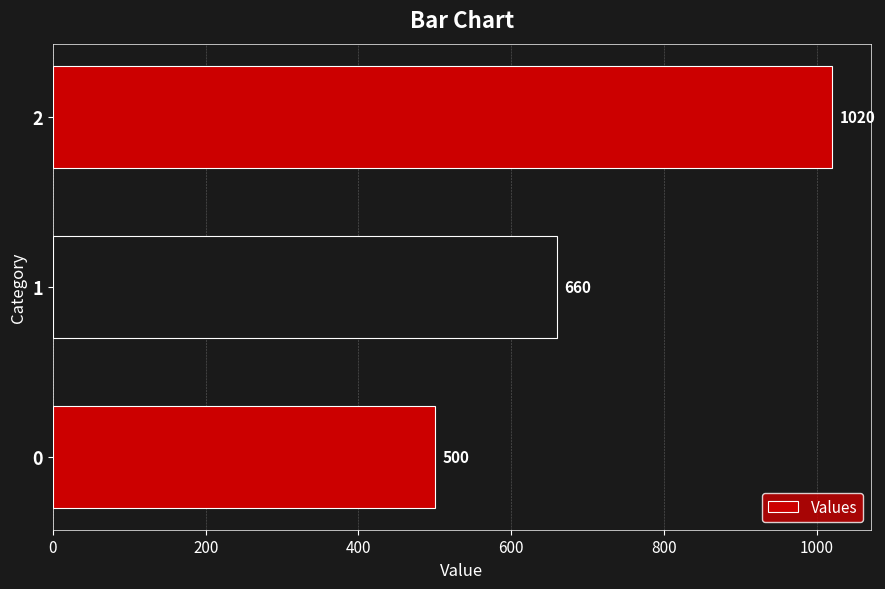

How many bars are there in total?

3